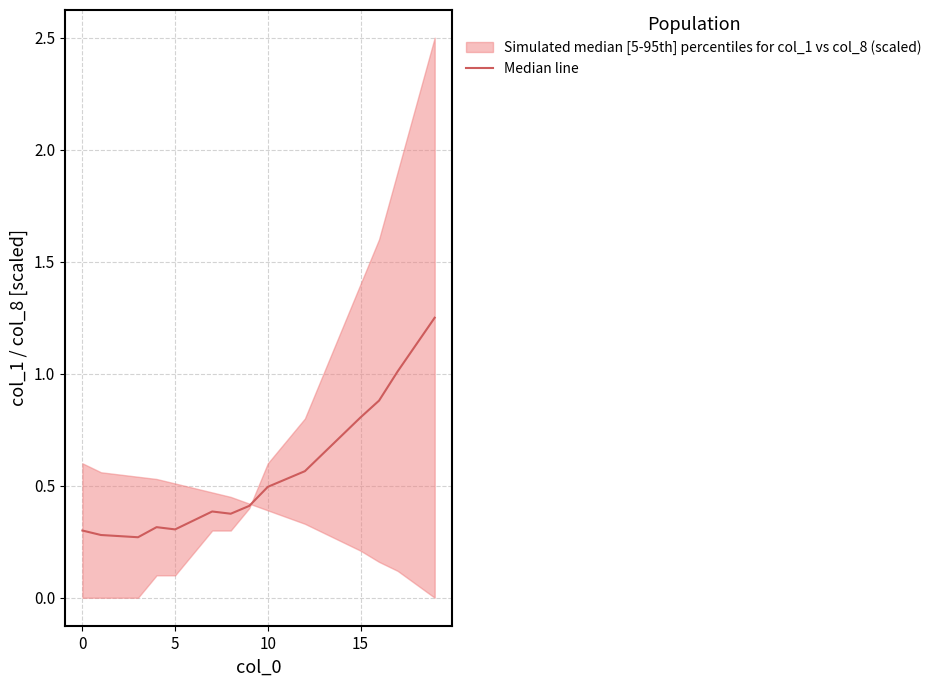

True or false: there are more than 0 points higher than both neighbors.

True